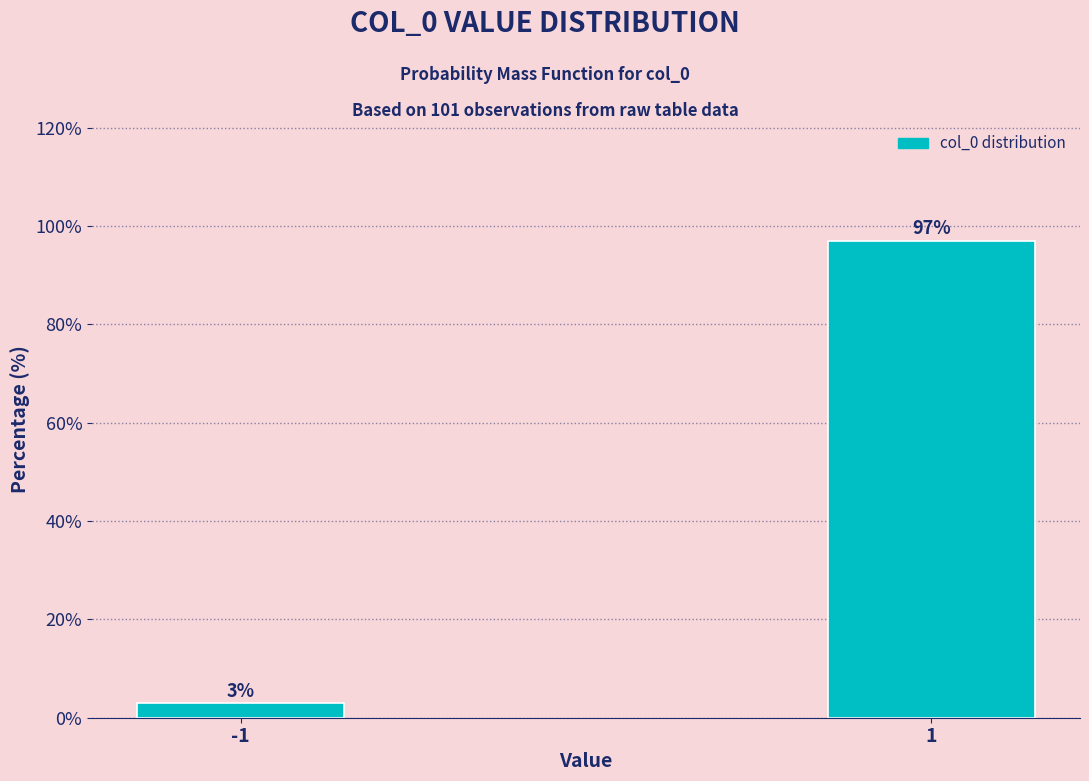

Reading left to right, extract all data points from this chart.

-1=3.0	1=97.0